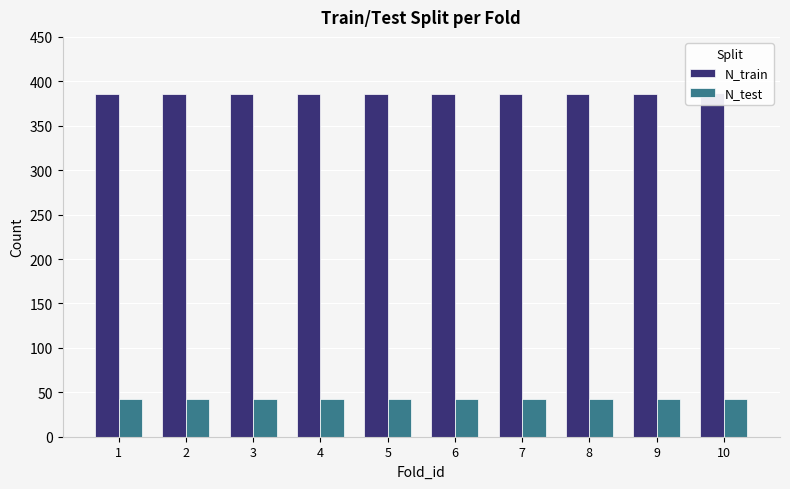

What is the lowest value of the N_train series?

386